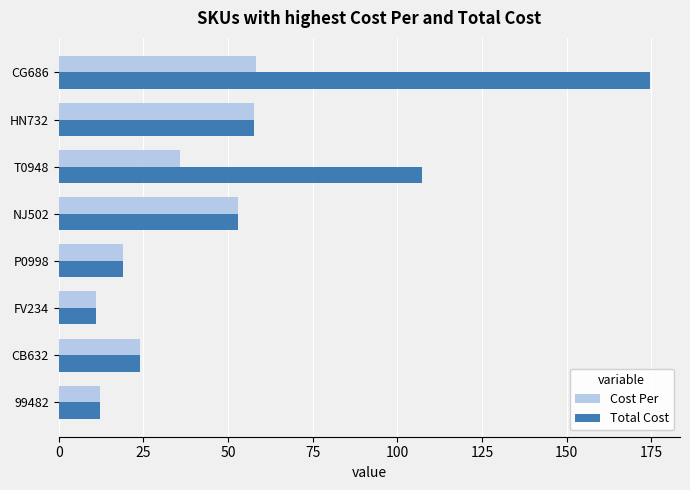

Which series has the largest total across all categories?

Total Cost